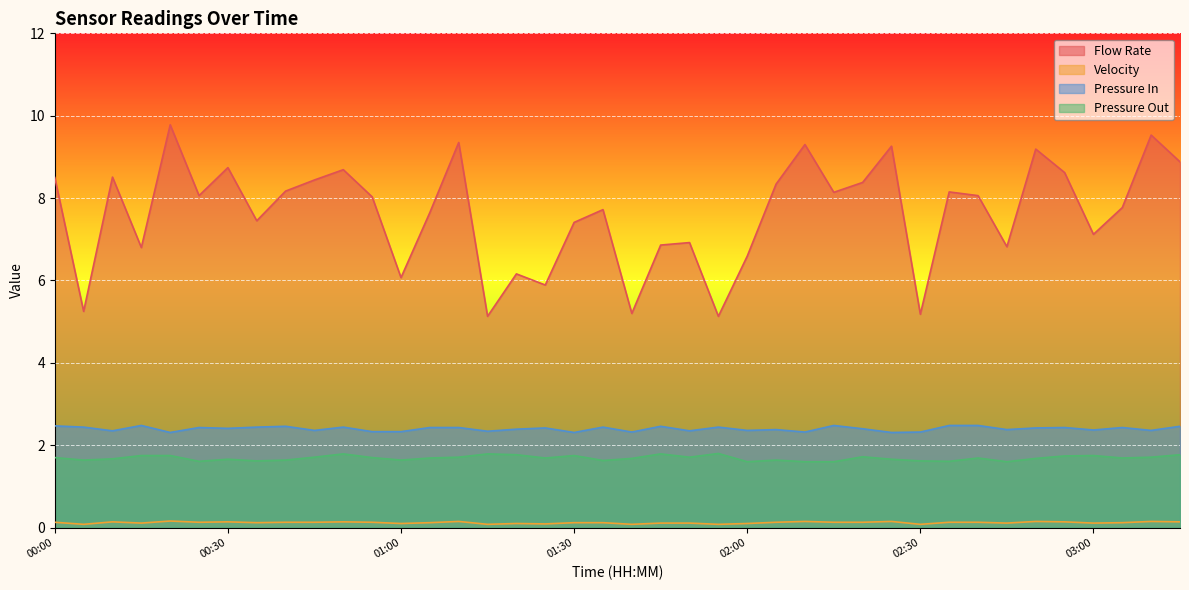

What is the label of the 16th point from the left?

01:15